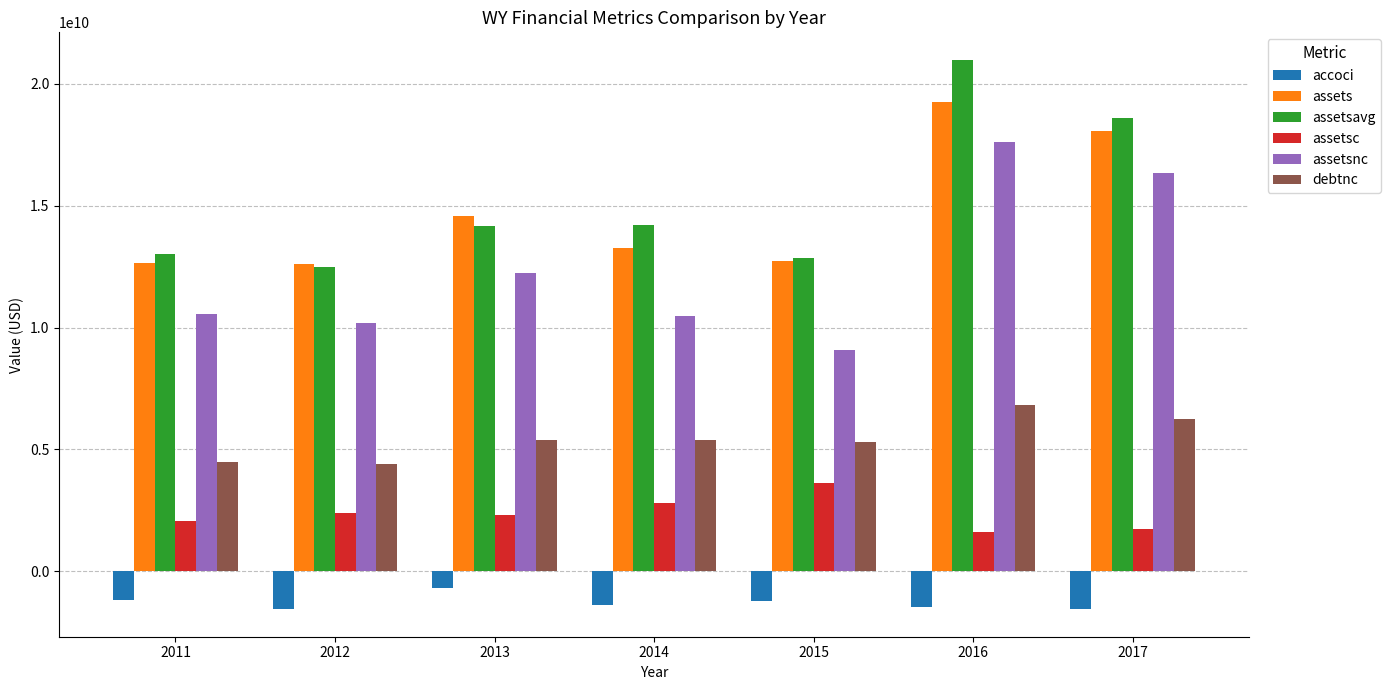

What is the value of the assetsc bar at the 3rd from the left?

2326000000